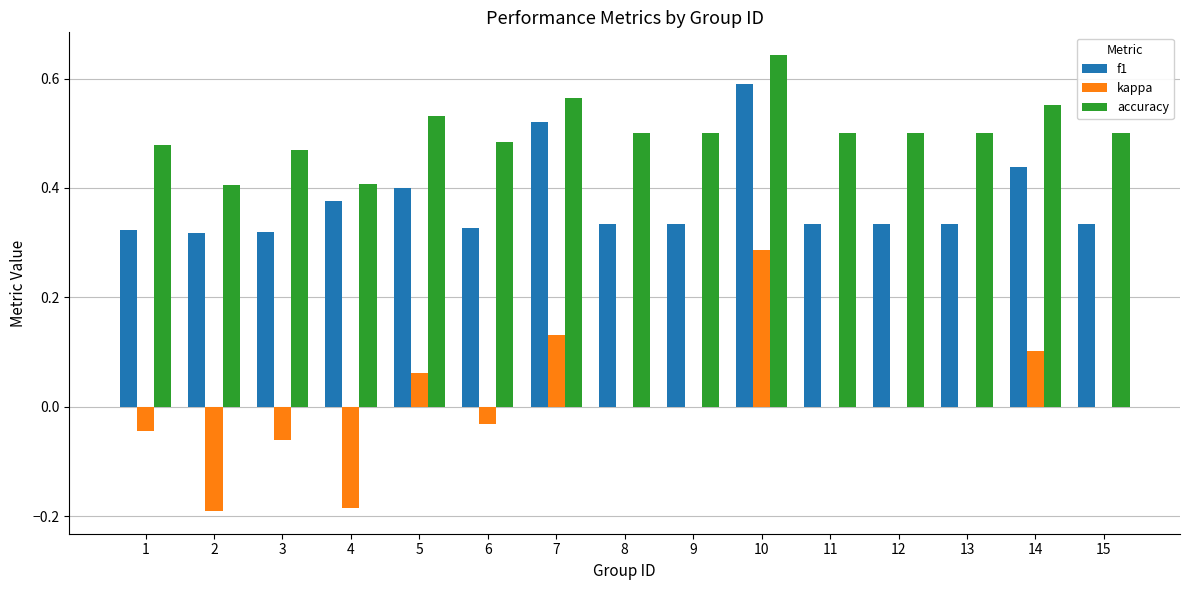

Which series changed the most between 2 and 13?

kappa